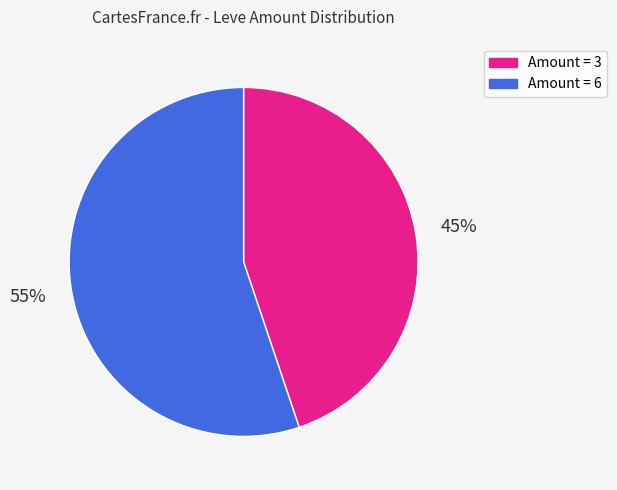

To the nearest percent, what is the difference between the largest and smallest slice percentages?

10%